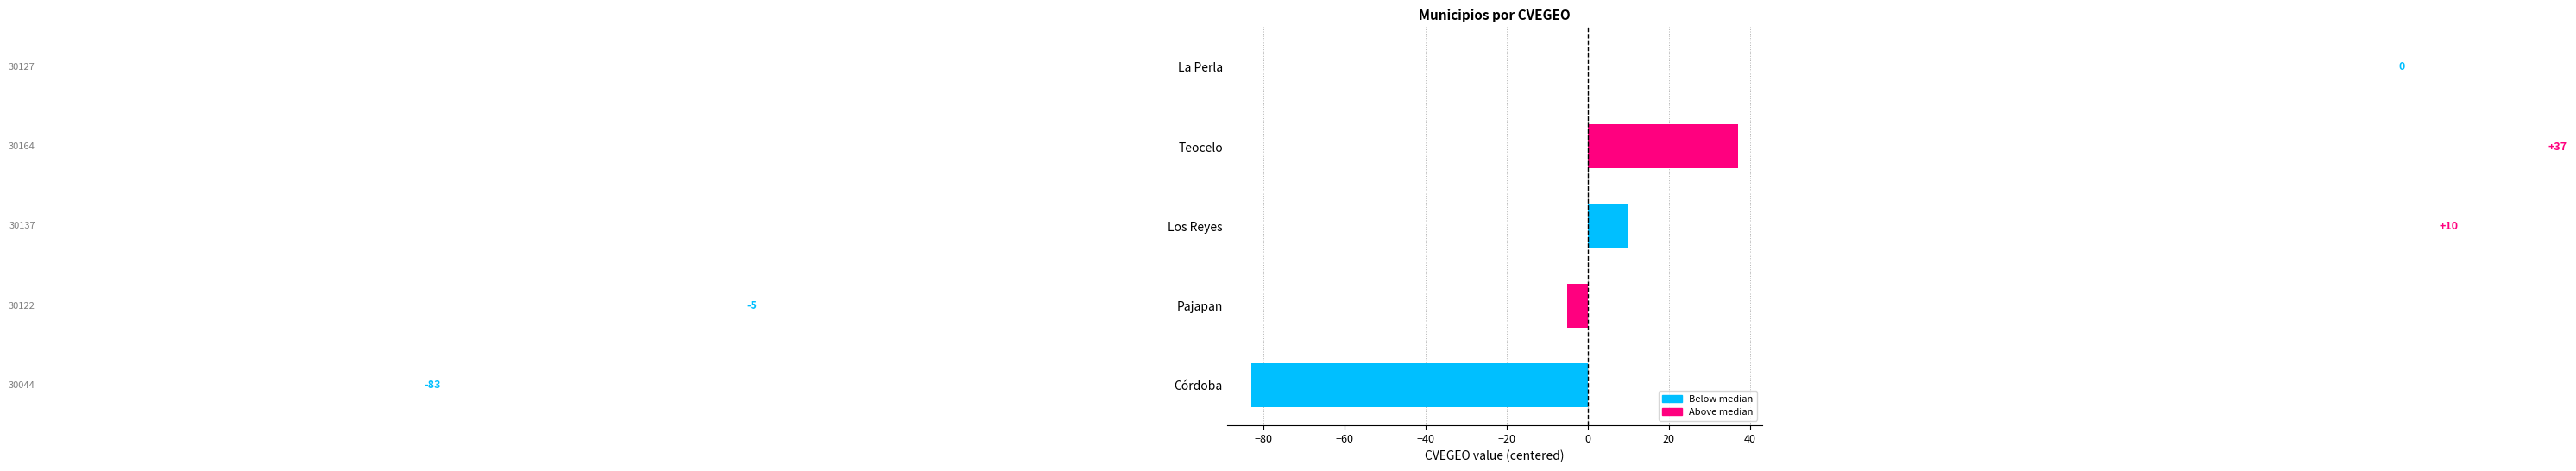

Count the number of data series in this chart.

1